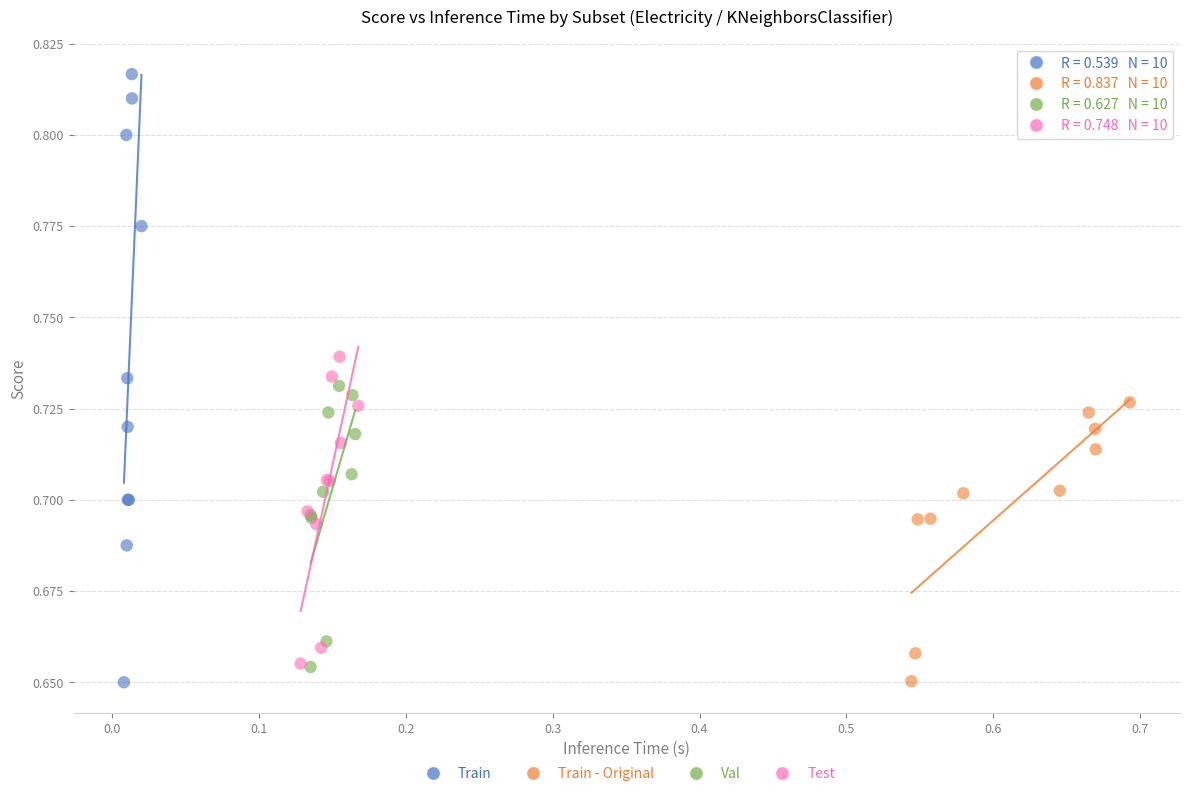

What are all the series names shown in the legend?

Train, Train - Original, Val, Test